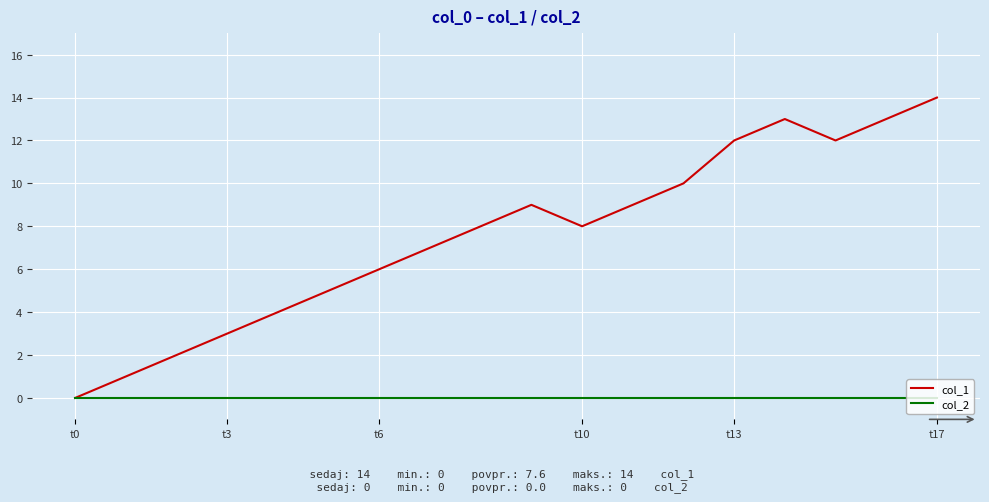

True or false: col_1 has more than 1 interior local peaks.

True